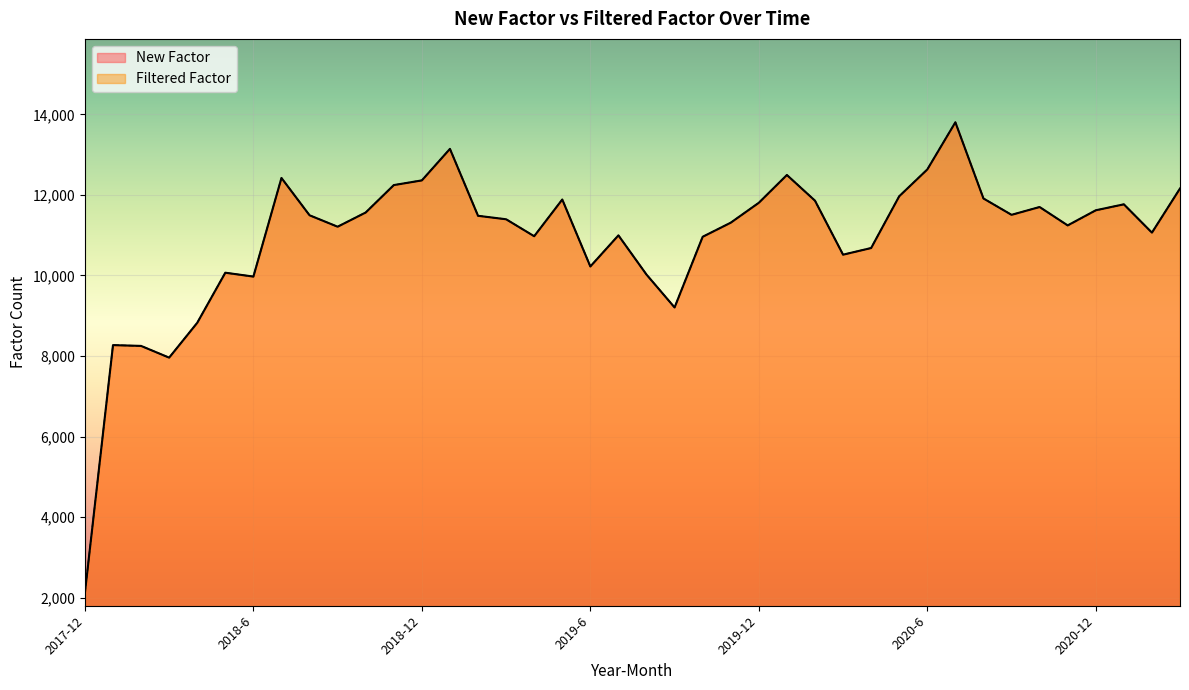

What is the value of the Filtered Factor point at the 4th from the left?

7960